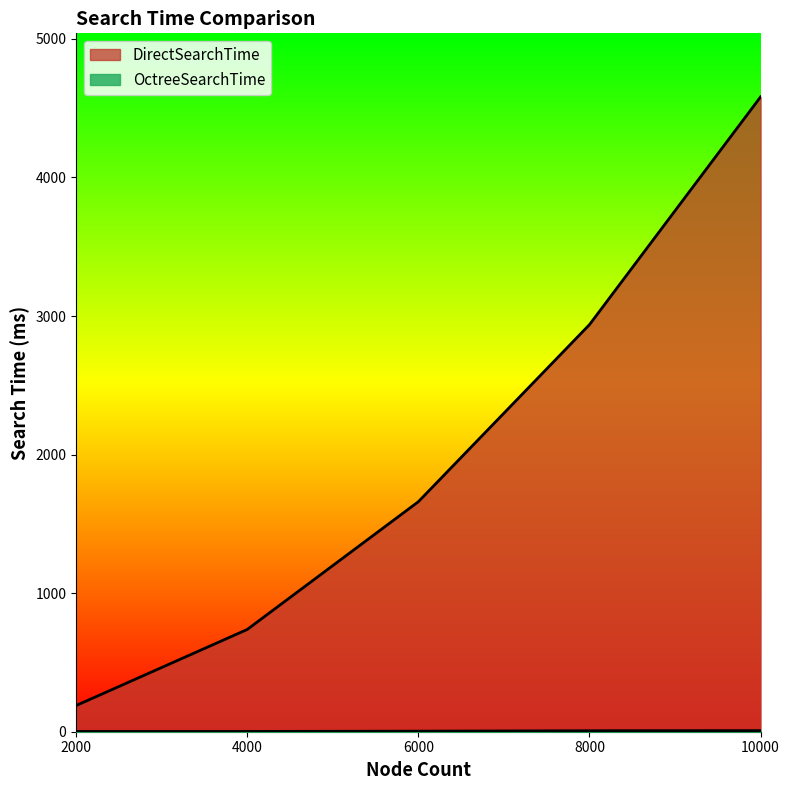

What is the value of the DirectSearchTime point at the 3rd from the left?

1660